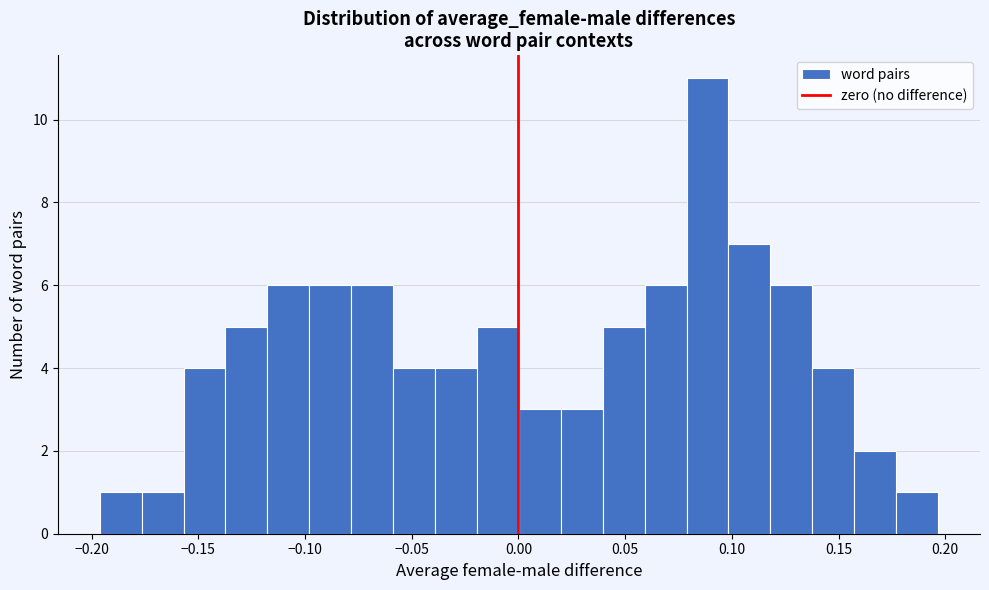

Around what value on the x-axis is the tallest bar? Give the approximate position of its centre, as read against the axis.

0.090